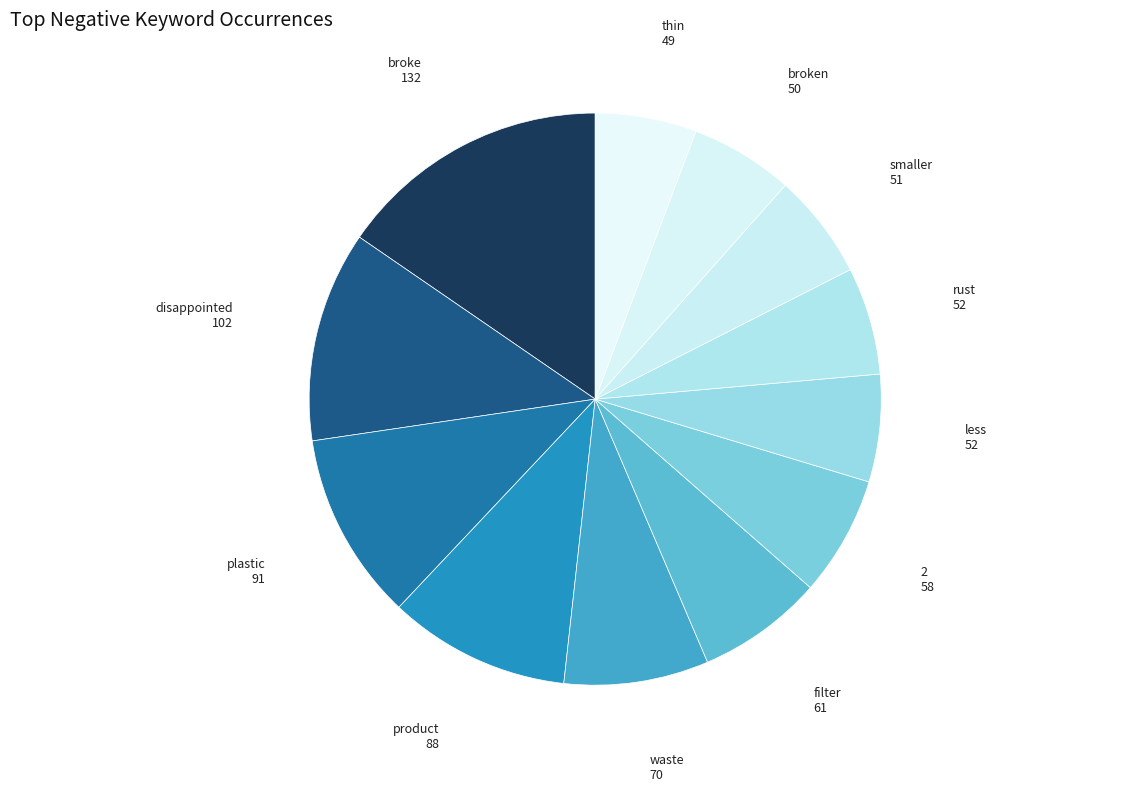

Between broke and plastic, which is larger?

broke